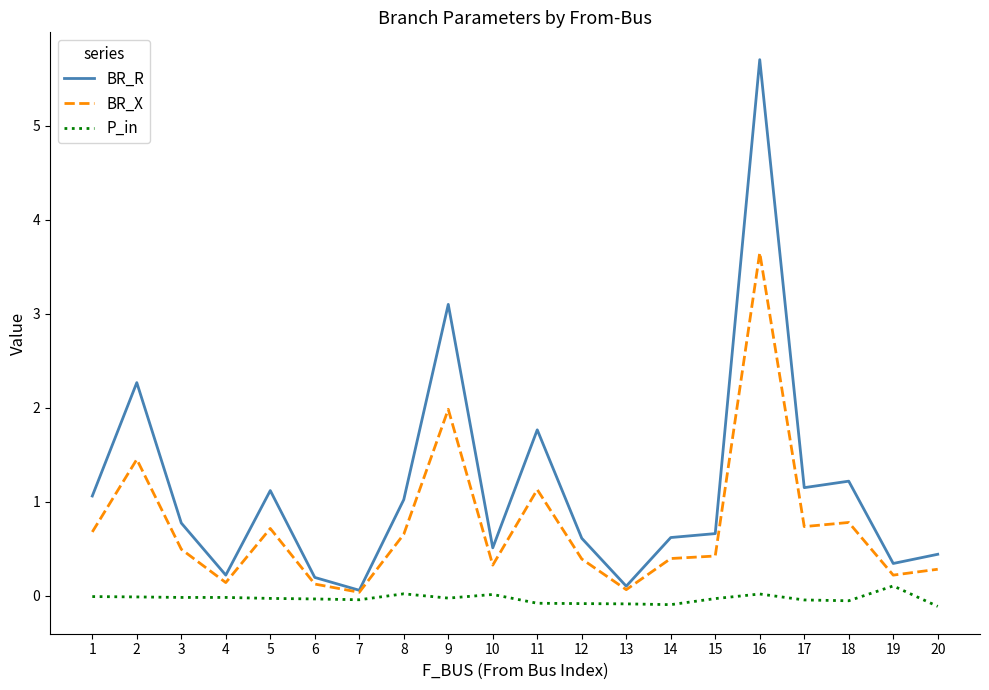

What value does the BR_R series have at 15?

0.7